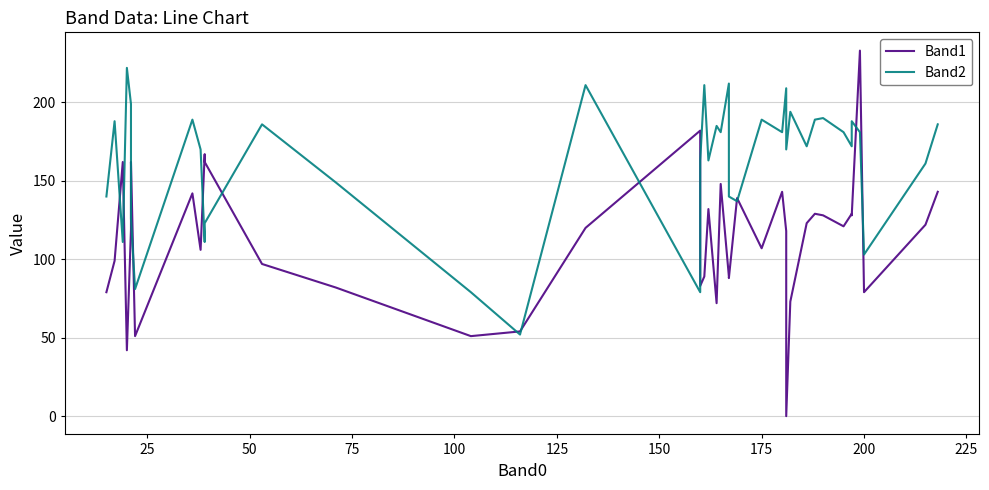

True or false: Band1 and Band2 intersect in this chart.

True